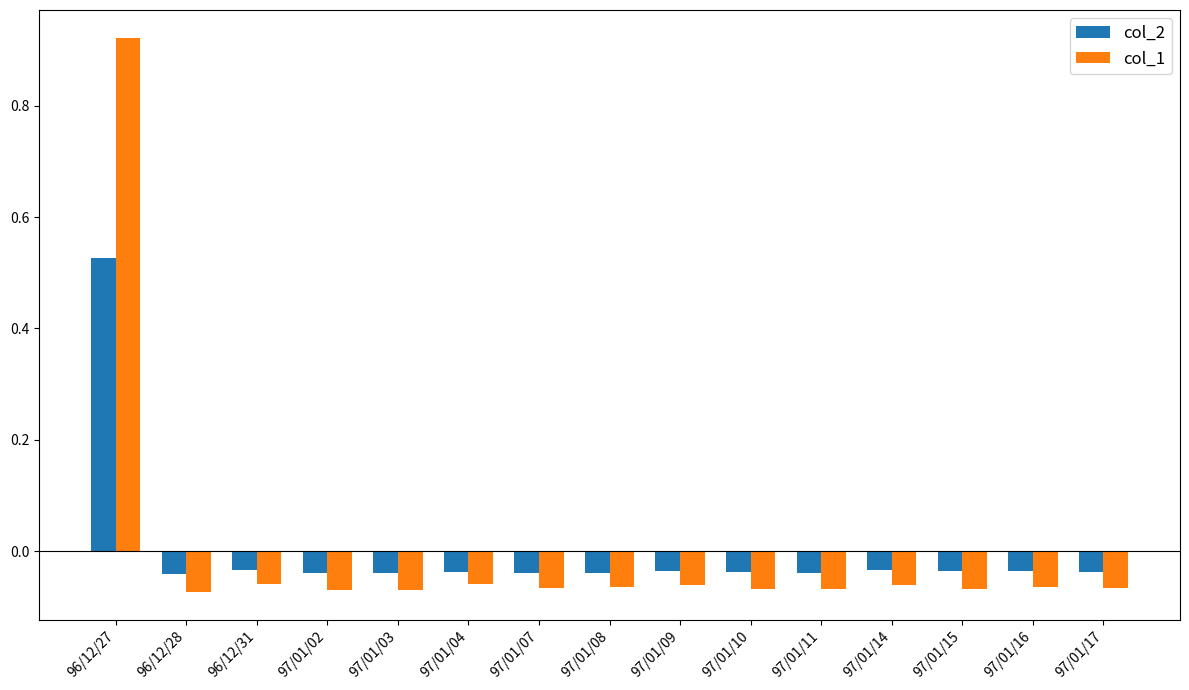

Rank the series by their maximum value, from highest to lowest.

col_1, col_2